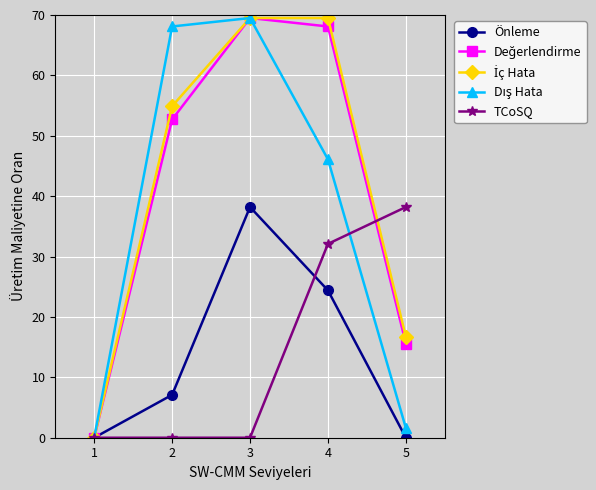

At how many categories does at least one series exceed 64?

3